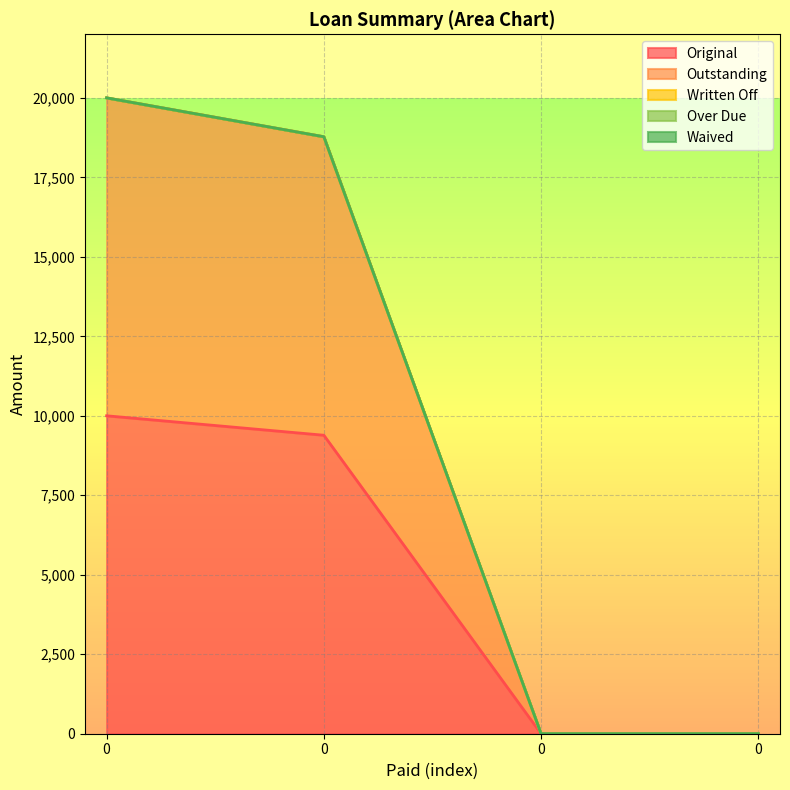

Which series has the widest spread of values?

Original